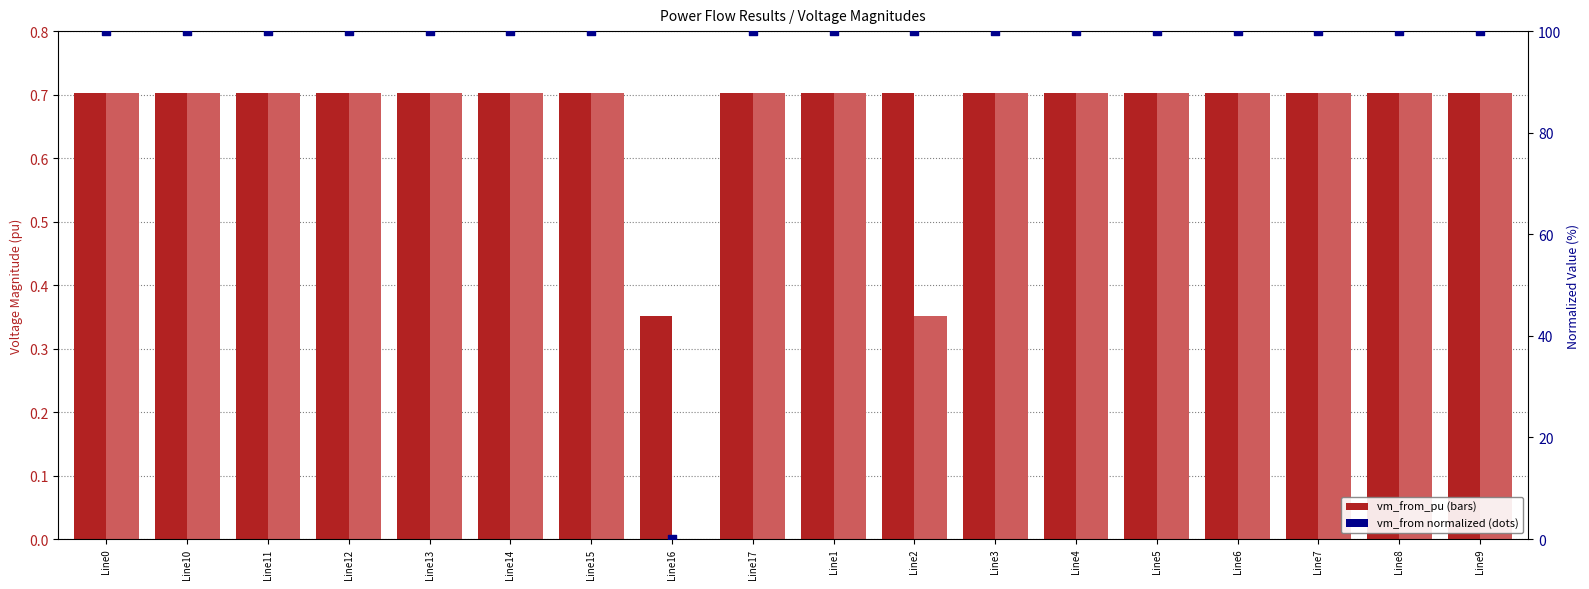

Is the value of vm_from normalized (%) at Line11 greater than the value of pf_vm_to_pu at Line5?

Yes